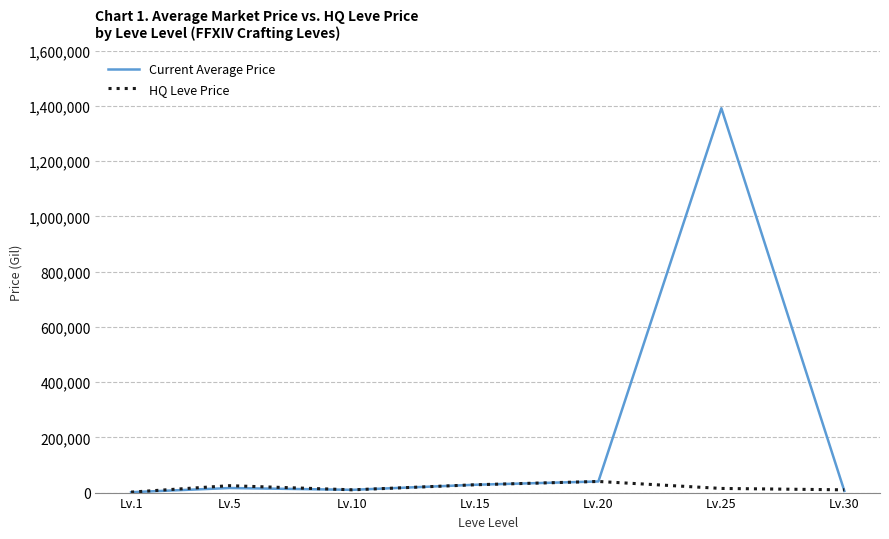

Rank the series by their average value, from lowest to highest.

HQ Leve Price, Current Average Price